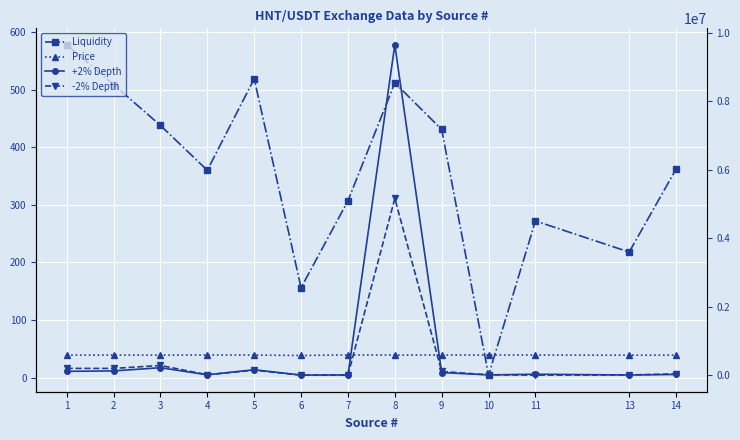

What is the sum of the Price values at 5 and 8?

78.0